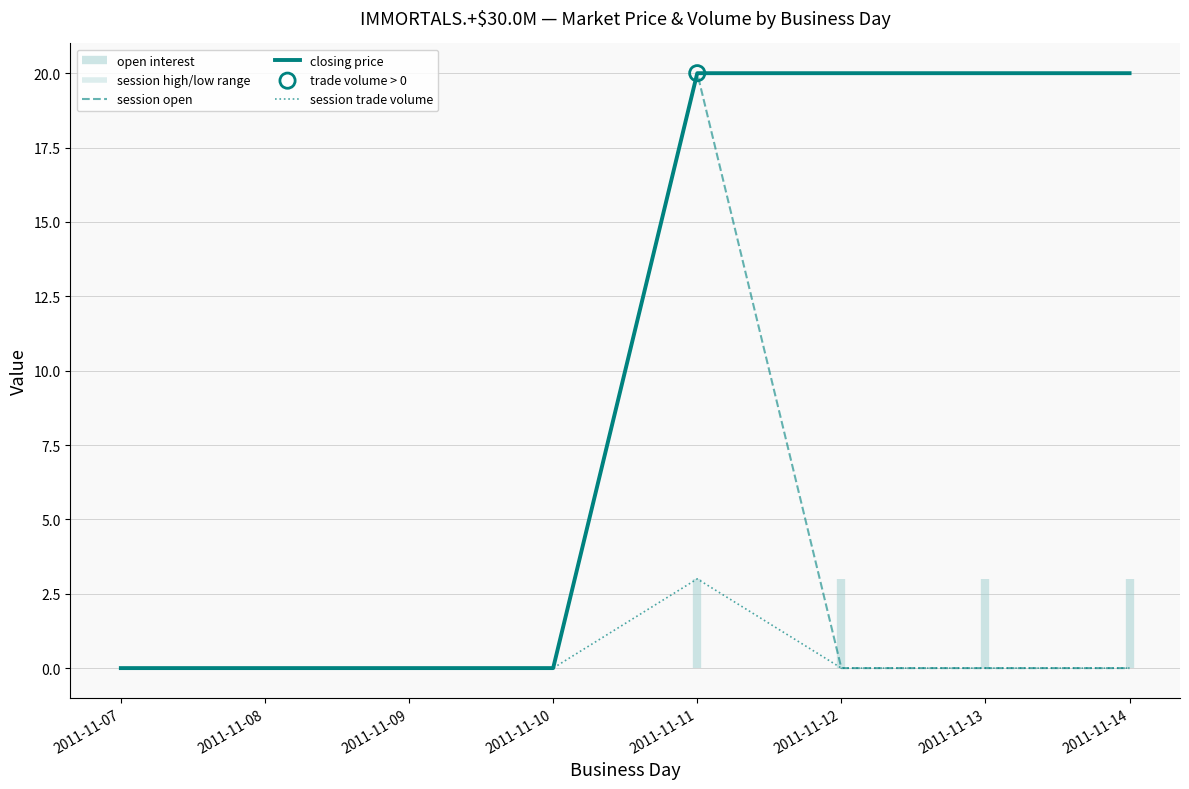

Which series reaches the minimum Y coordinate?

session open